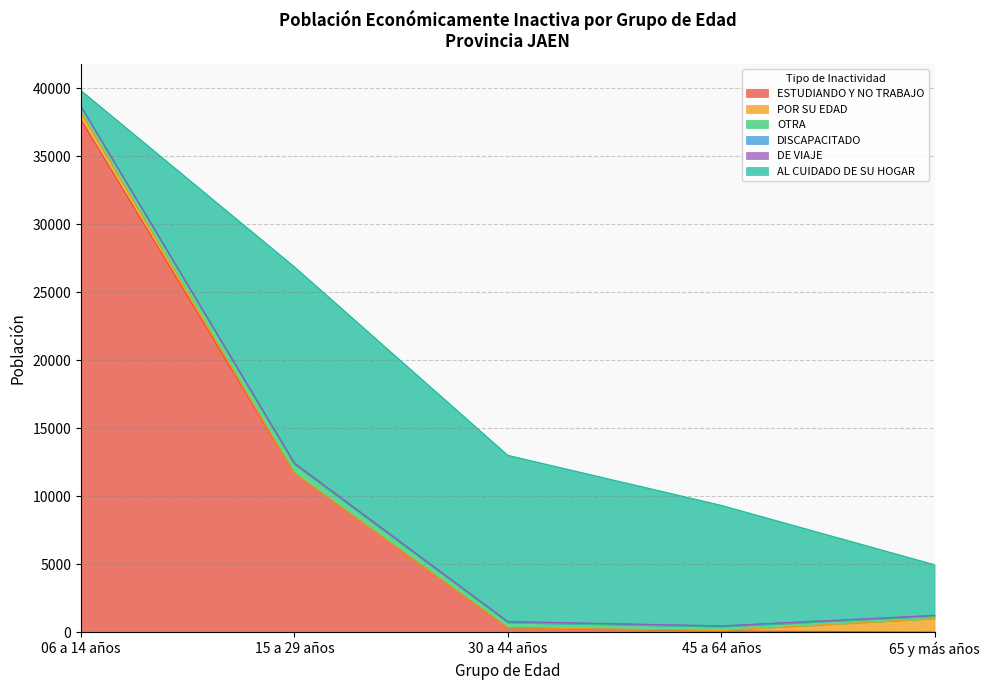

Rank the categories by ESTUDIANDO Y NO TRABAJO value from lowest to highest.

65 y más años, 45 a 64 años, 30 a 44 años, 15 a 29 años, 06 a 14 años